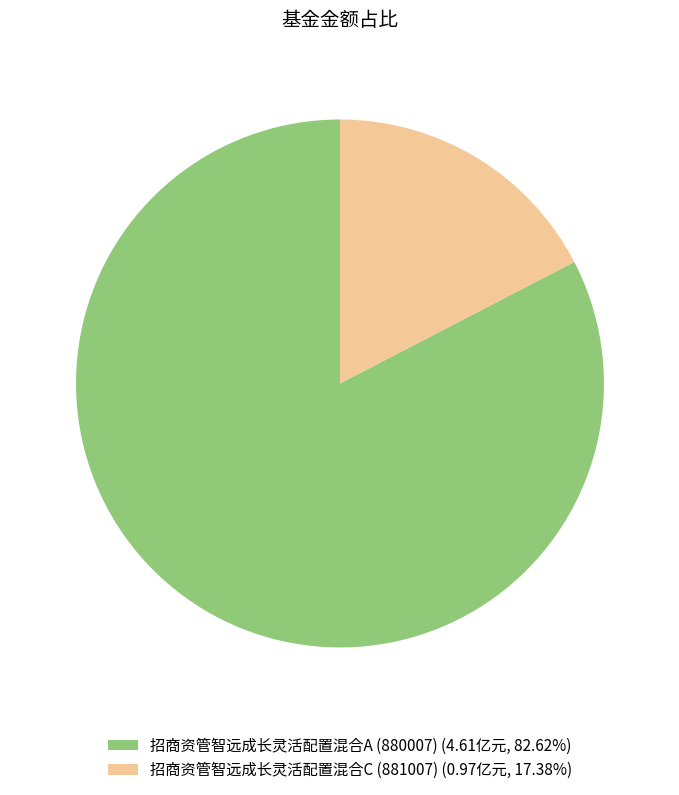

Does 招商资管智远成长灵活配置混合A (880007) (4.61亿元, 82.62%) represent more than half of the total?

Yes